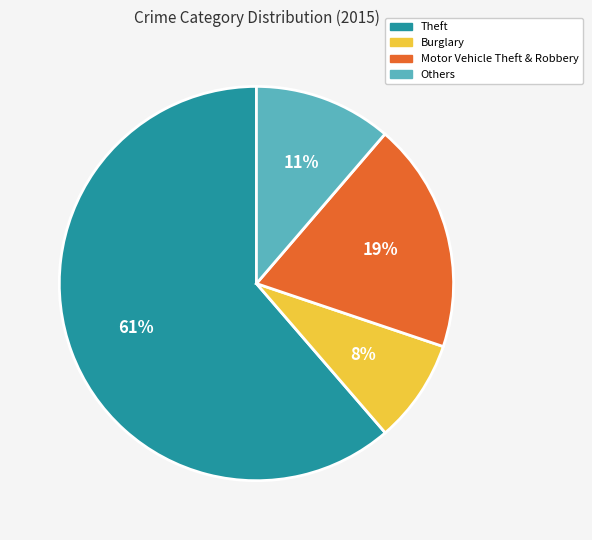

What is the largest slice in the pie chart?

Theft